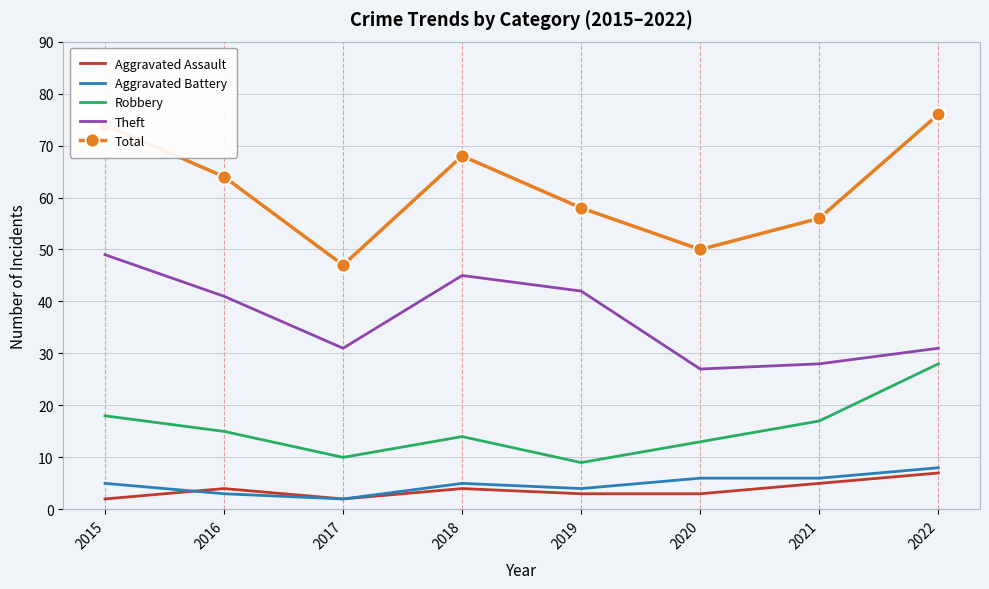

What is the total value across all series at 2017?

92